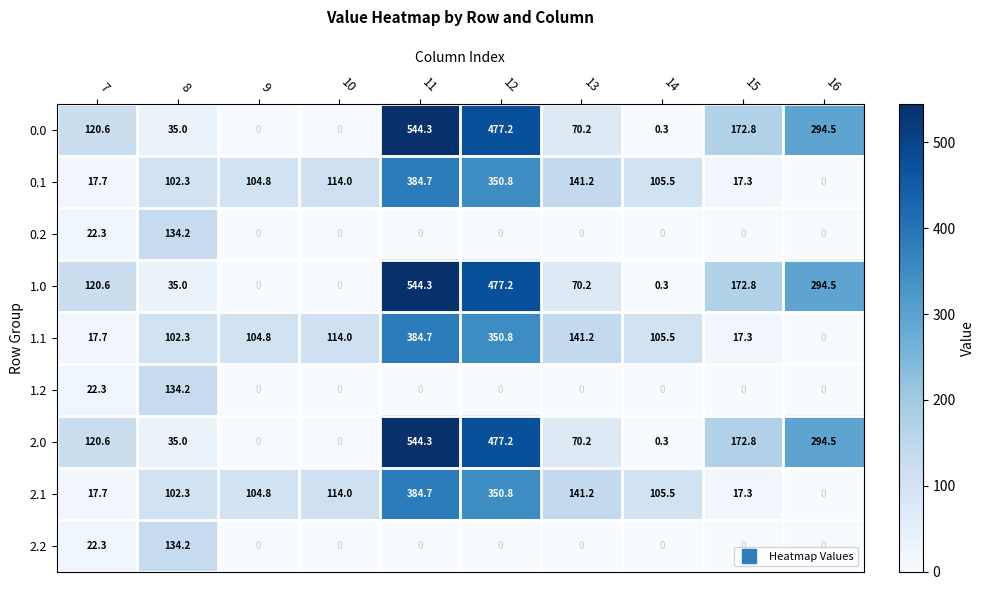

How many positive values does the 2.2 series have?

2